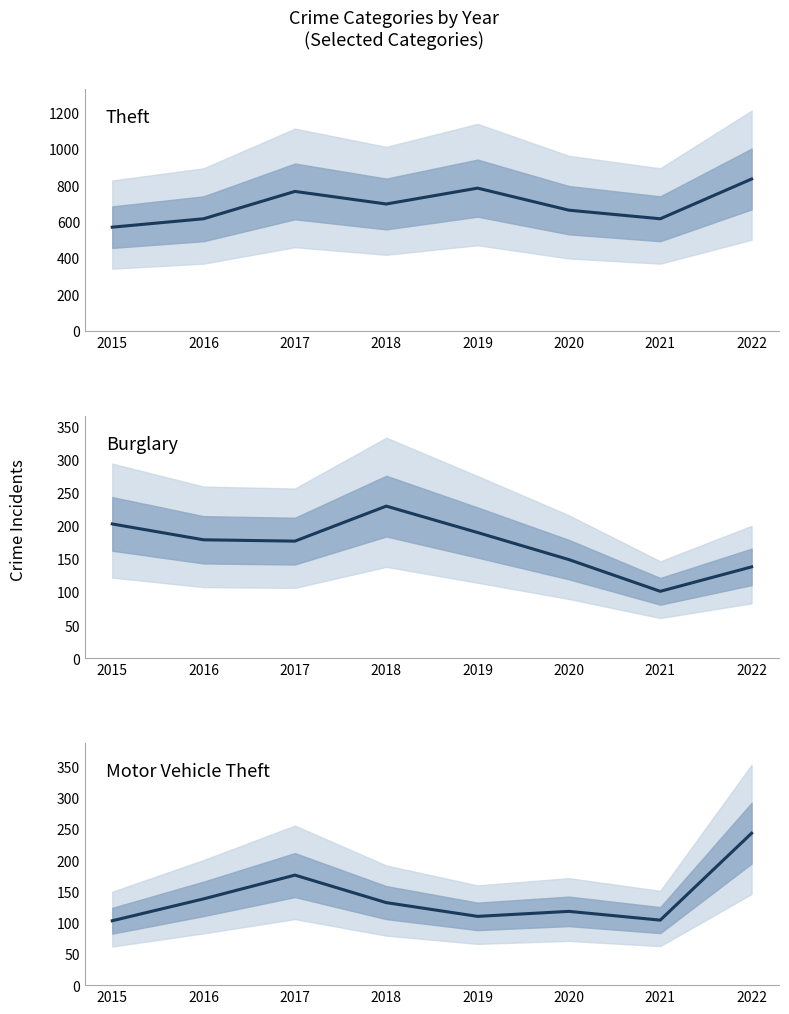

List the series in order of their peak value, highest first.

Theft, Motor Vehicle Theft, Burglary